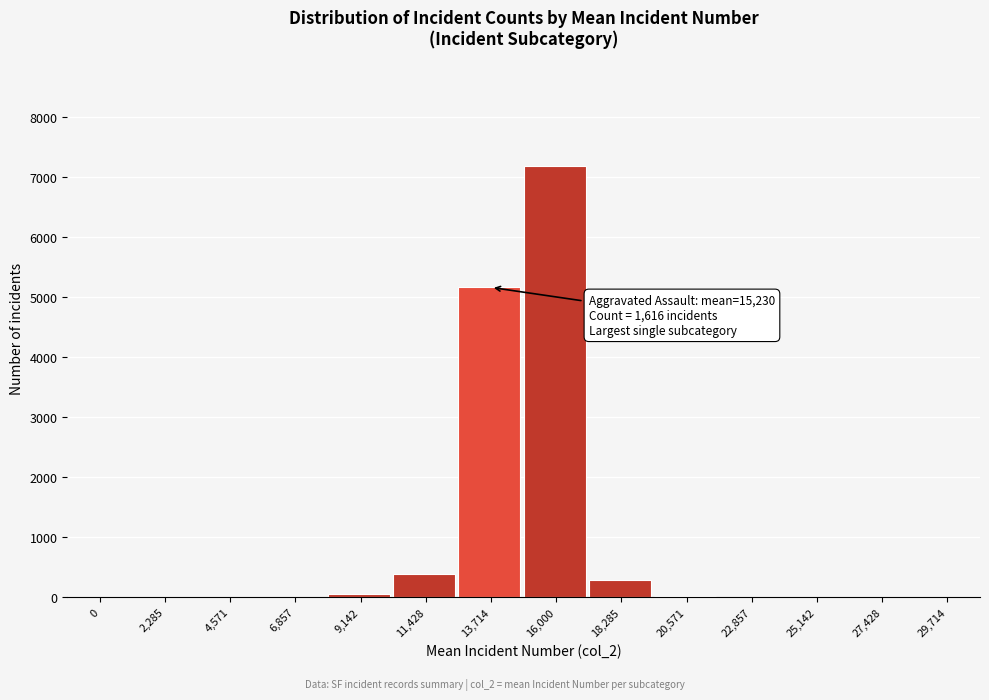

What is the maximum value shown in the chart?

7189